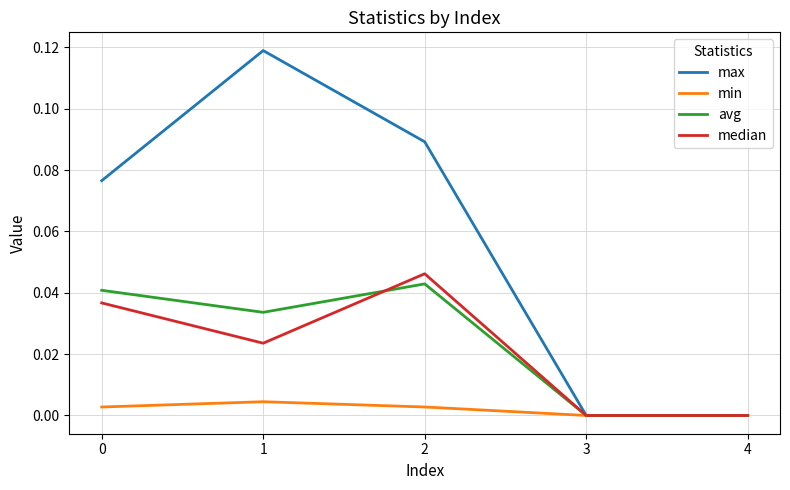

True or false: median and avg intersect in this chart.

True